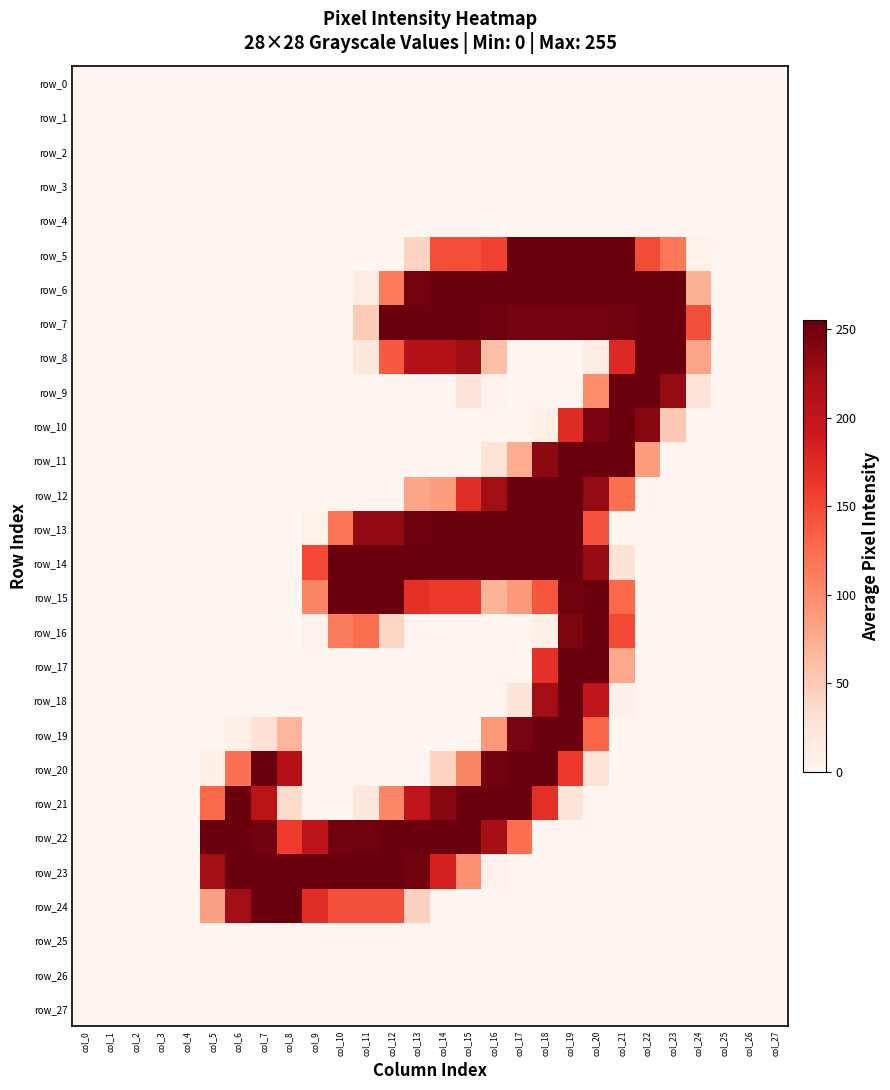

What is the total value across all series at col_17?

2578